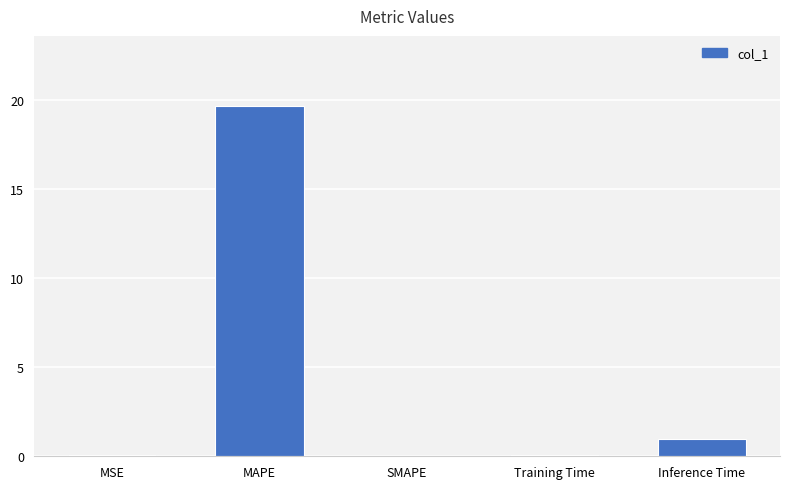

What is the greatest value displayed?

19.6